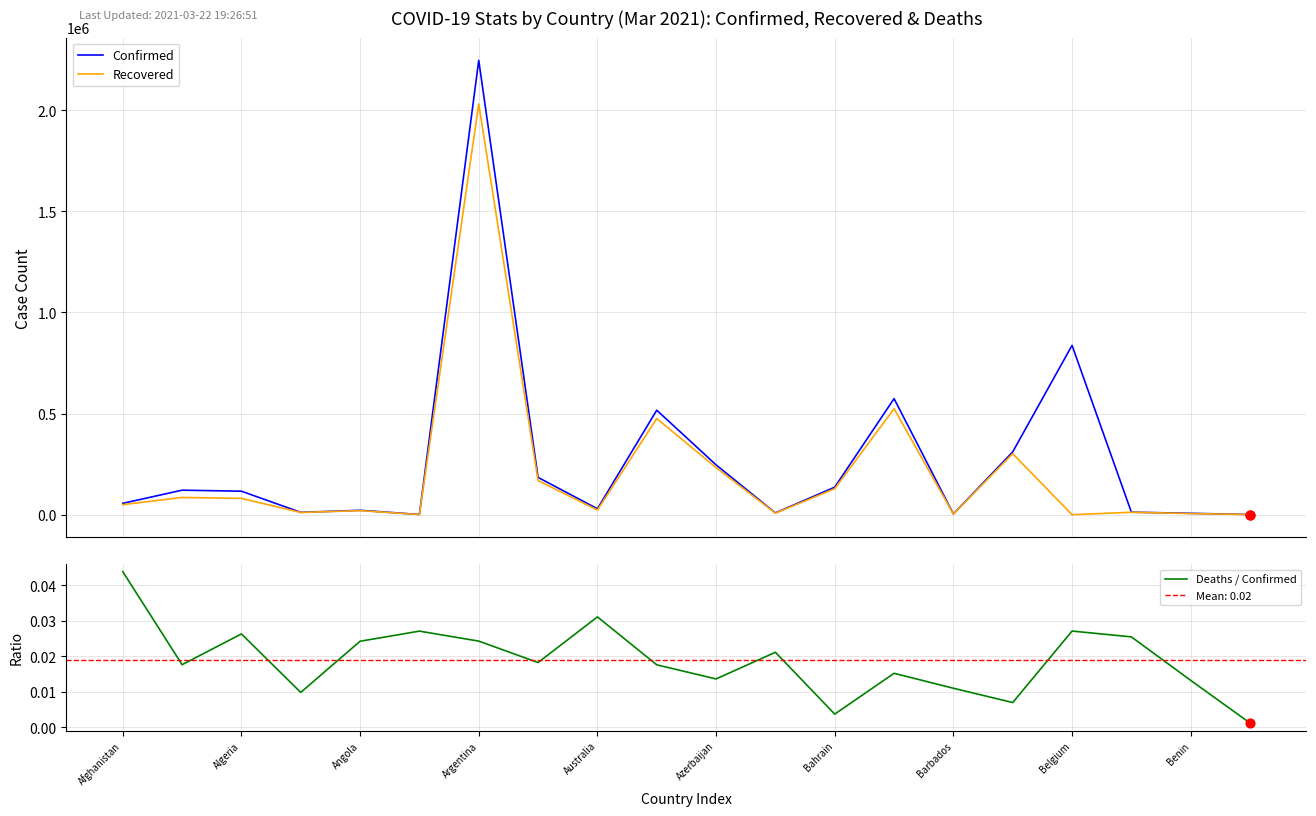

Which series reaches the maximum Y coordinate?

Confirmed